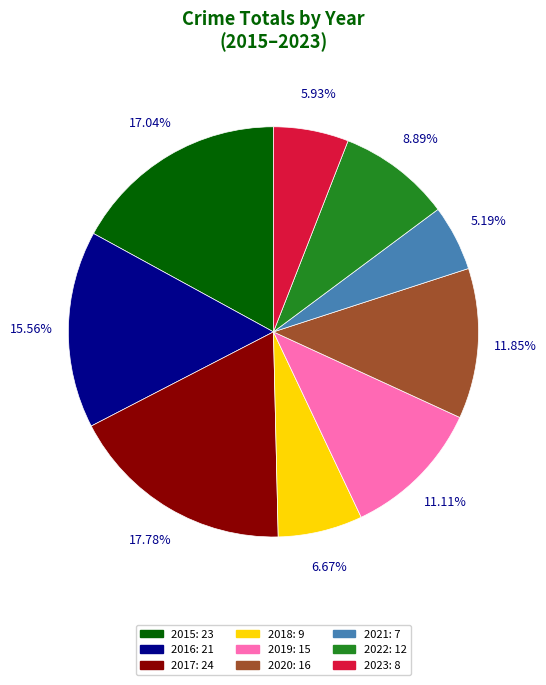

True or false: 2022 accounts for 1% of the total.

False